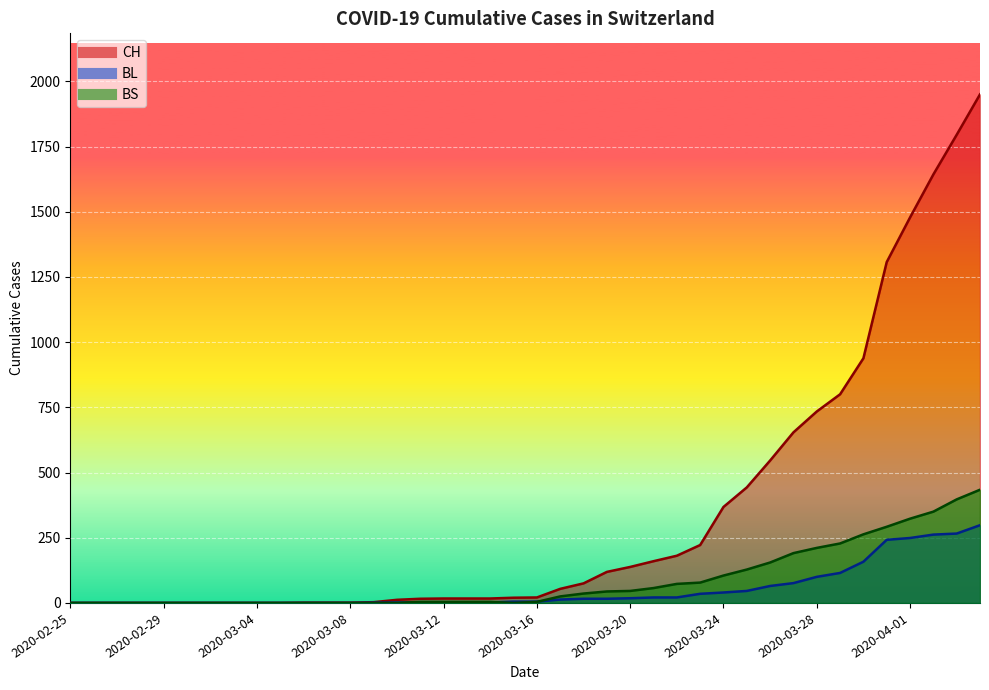

Which category has the lowest value across all series?

2020-02-25